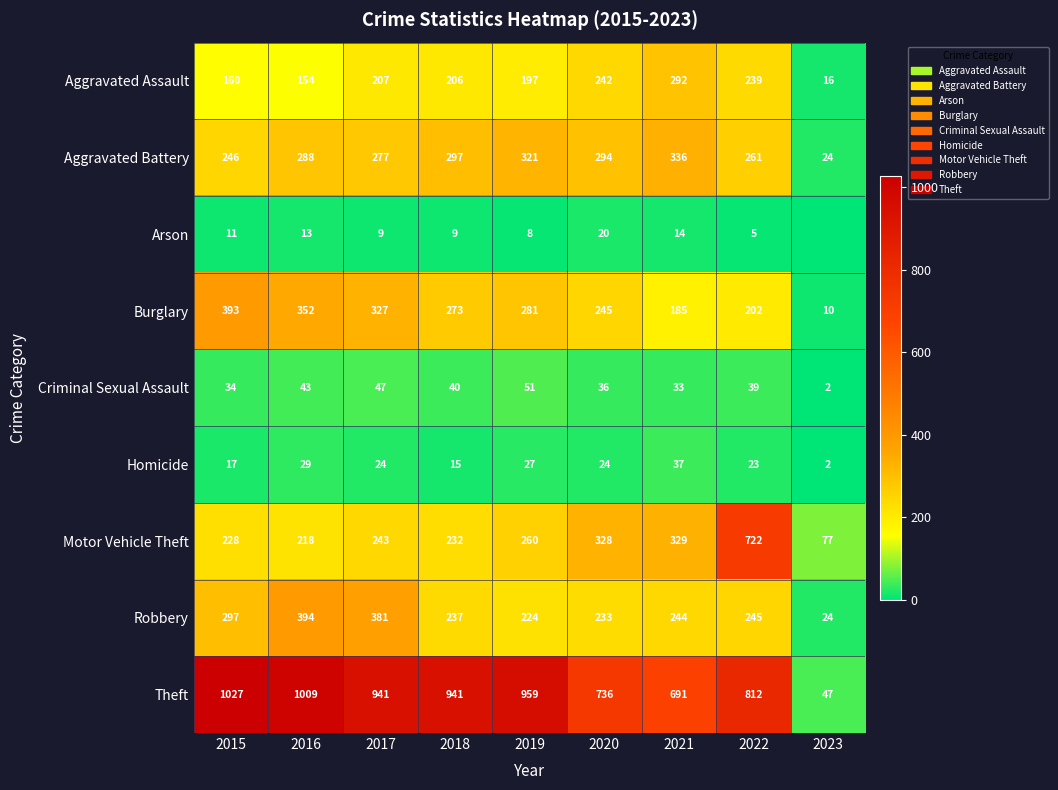

The value of Robbery at 2018 is 237. True or false?

True